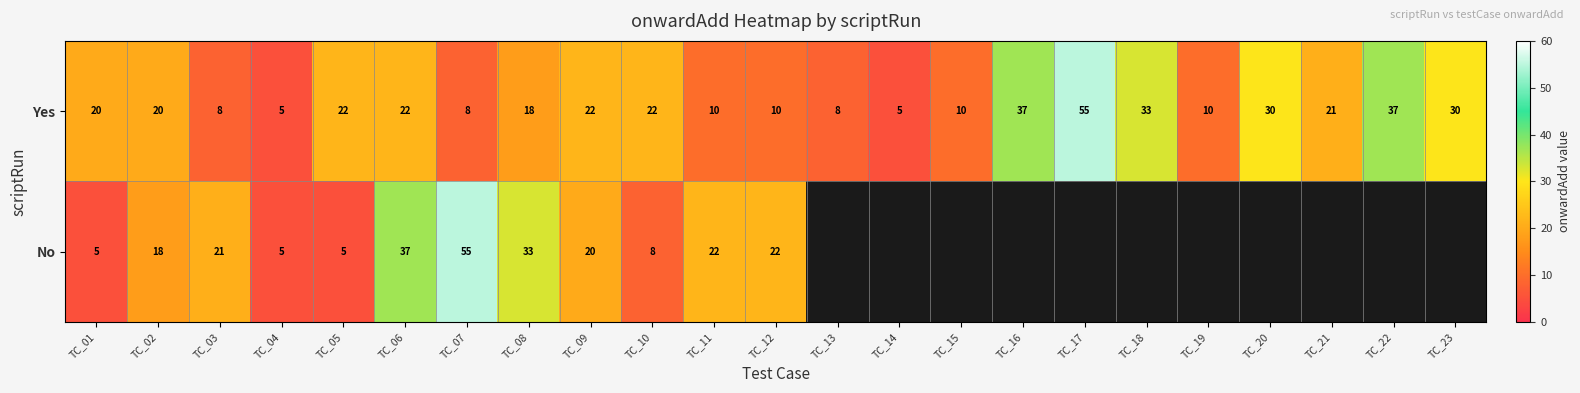

At which label does Yes reach its peak?

TC_17